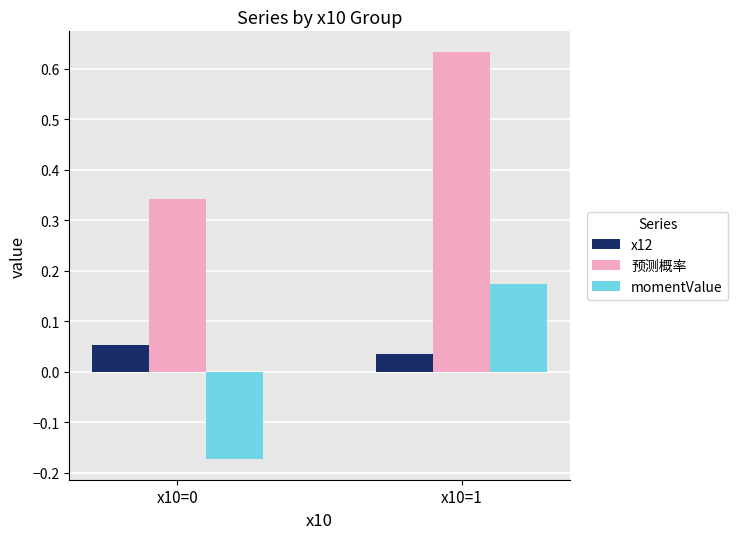

Which series has the widest spread of values?

momentValue